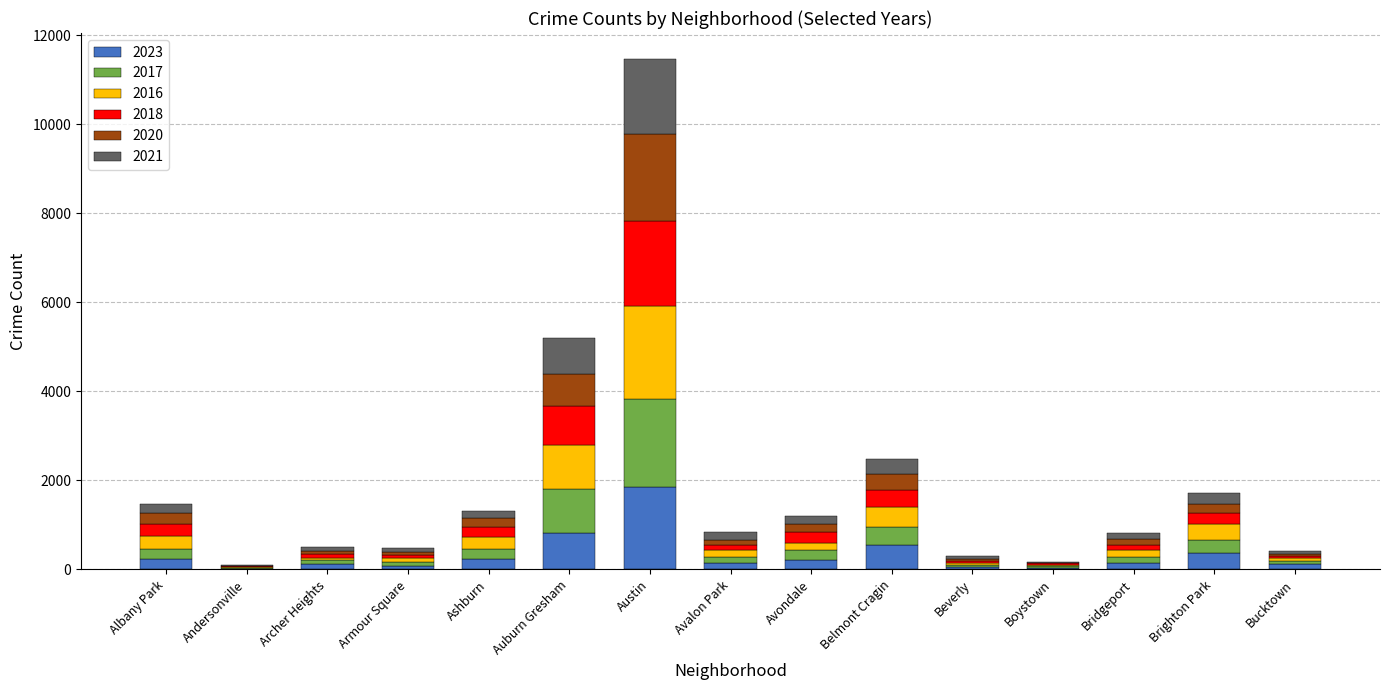

At which label does 2023 reach its peak?

Austin